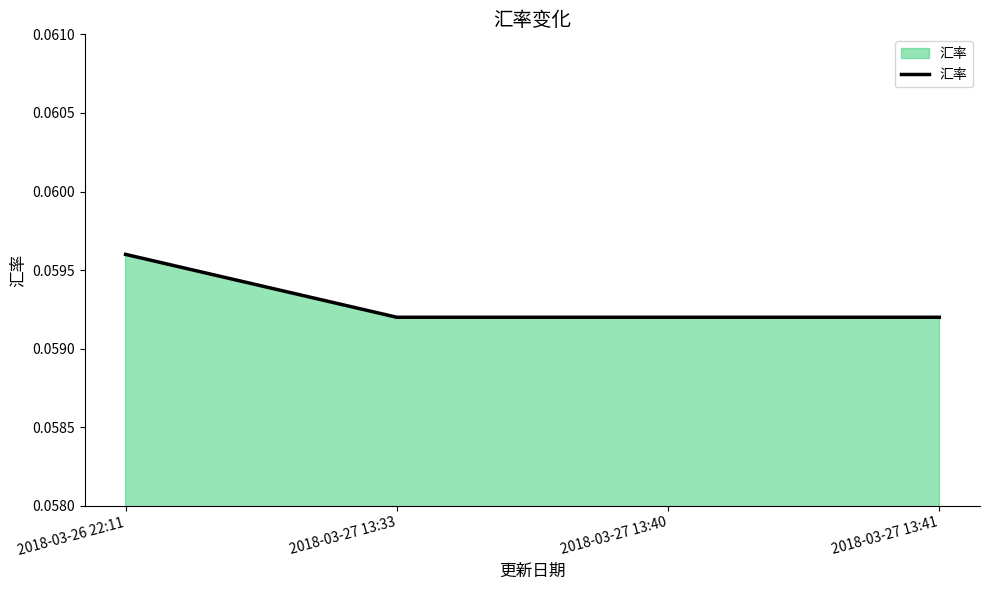

At which category does the chart reach its peak across all series?

2018-03-26 22:11